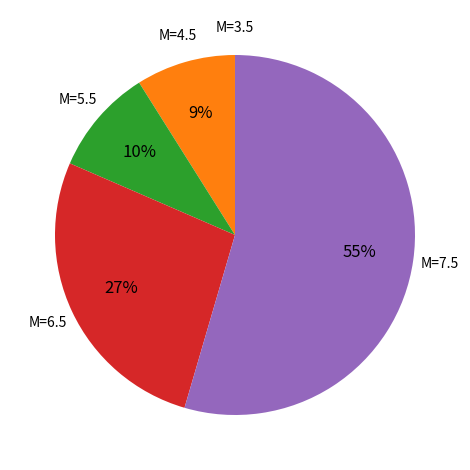

To the nearest percent, what is the average slice percentage?

20%